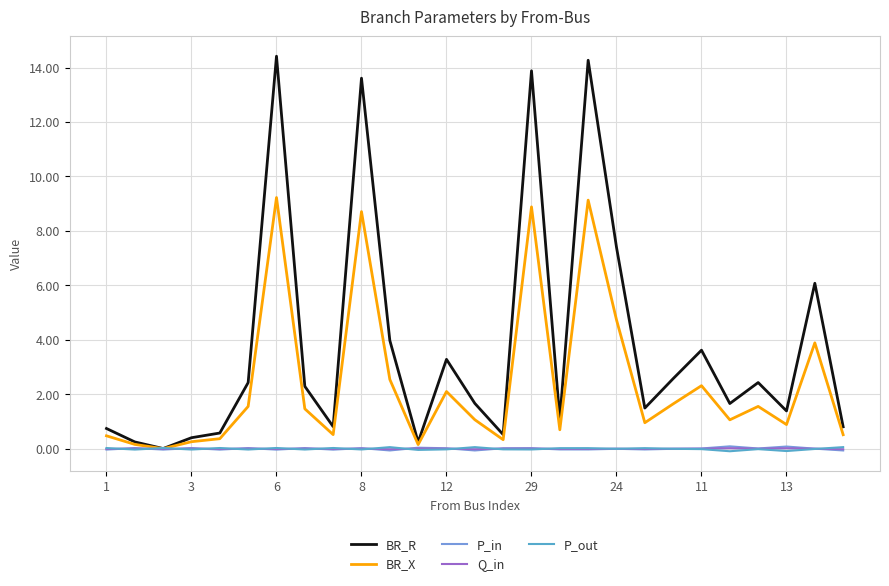

Which series has the largest total across all categories?

BR_R